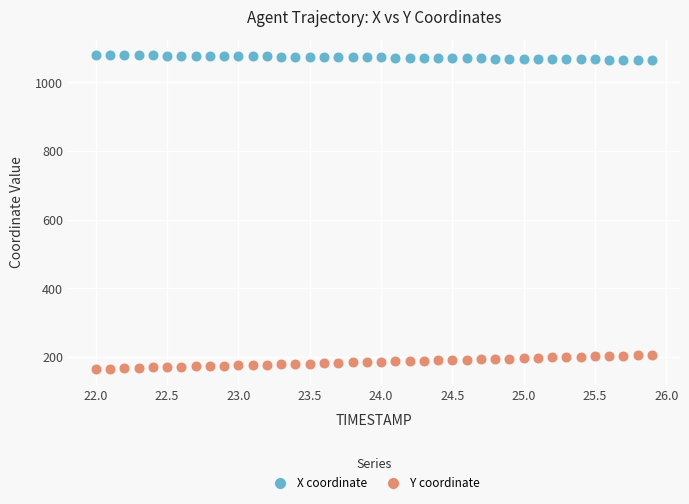

Which series contains the lowest Y value?

Y coordinate